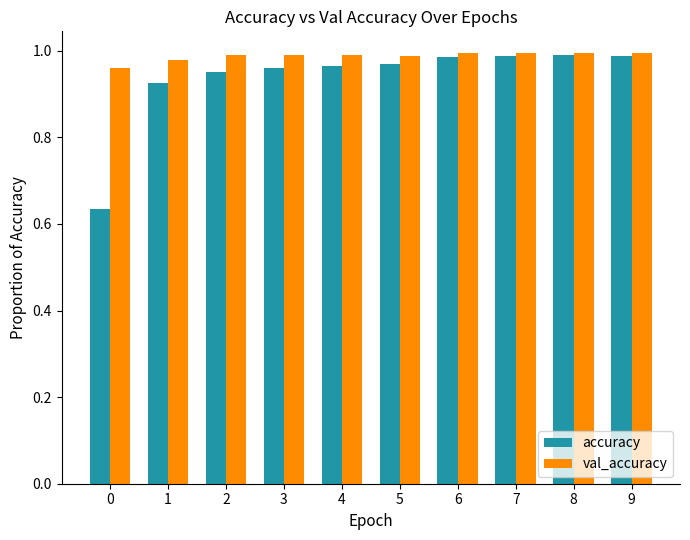

Are the bars horizontal?

No